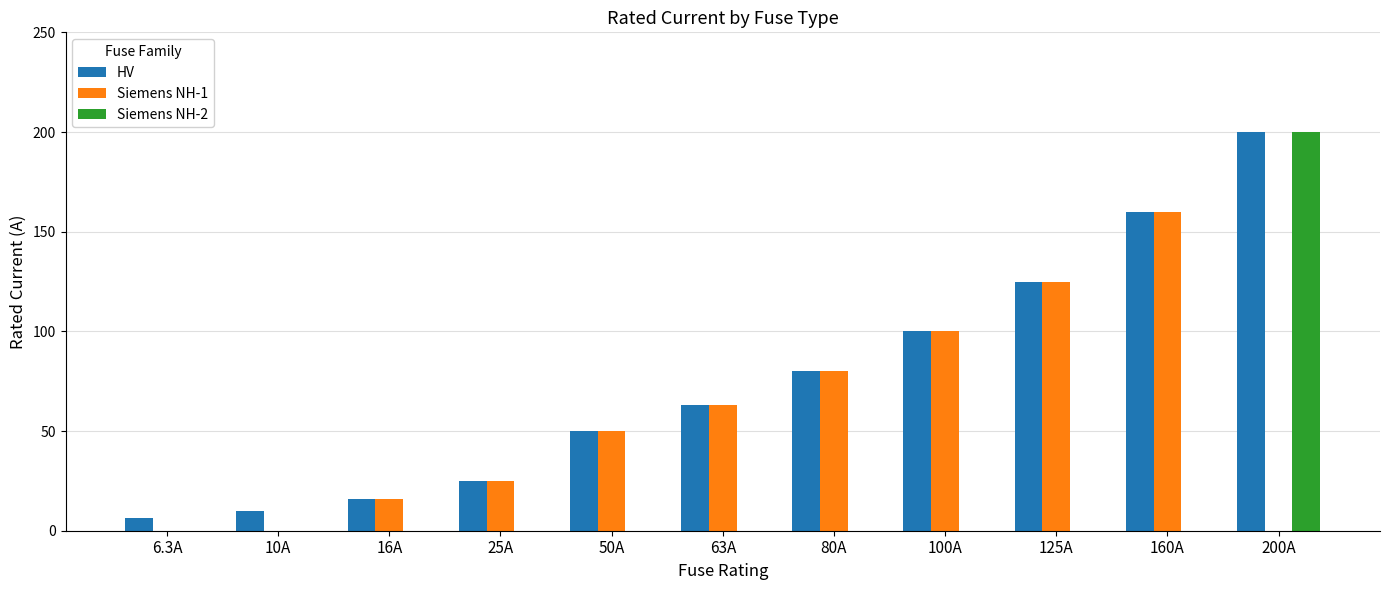

Which series has the widest spread of values?

Siemens NH-2